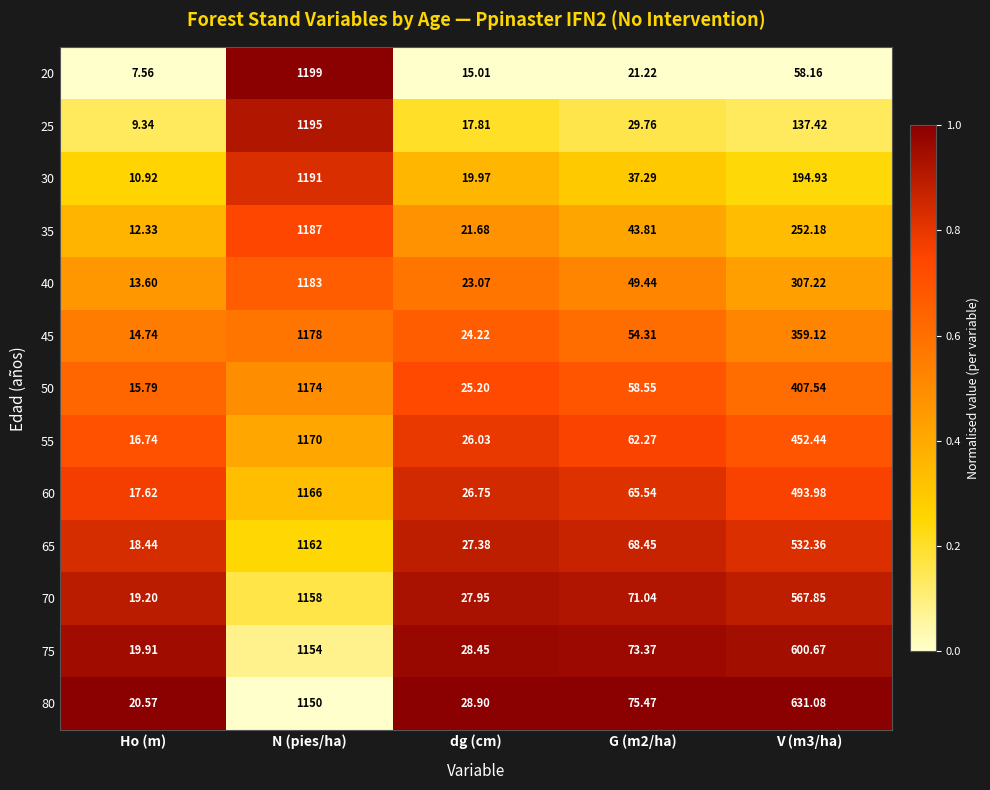

Is the value of 45 at G (m2/ha) greater than the value of 75 at N (pies/ha)?

No